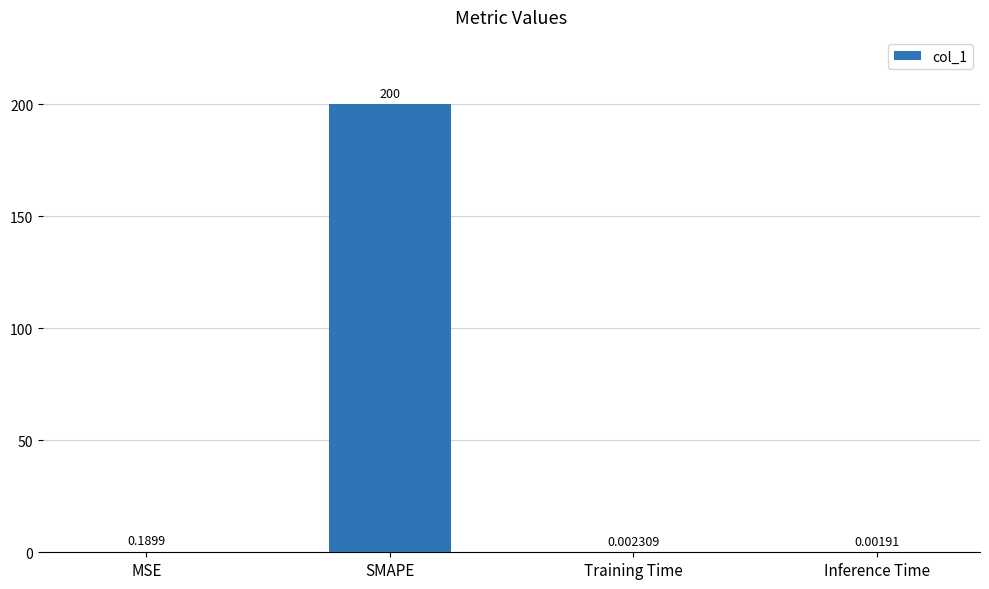

Which has a higher value, Inference Time or SMAPE?

SMAPE